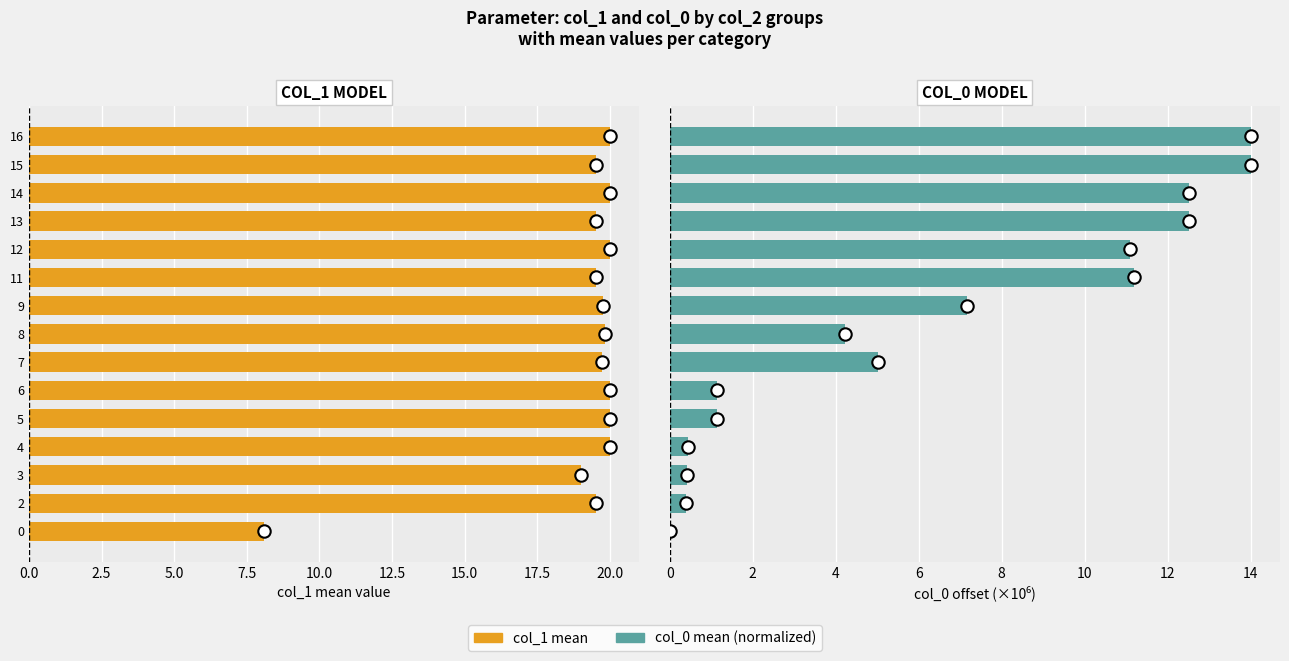

What is the total value across all series at 0.0?

8.1